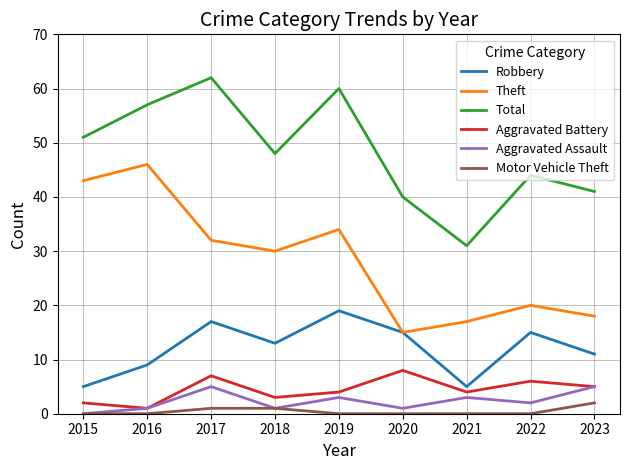

True or false: Aggravated Assault has more than 2 interior local peaks.

True